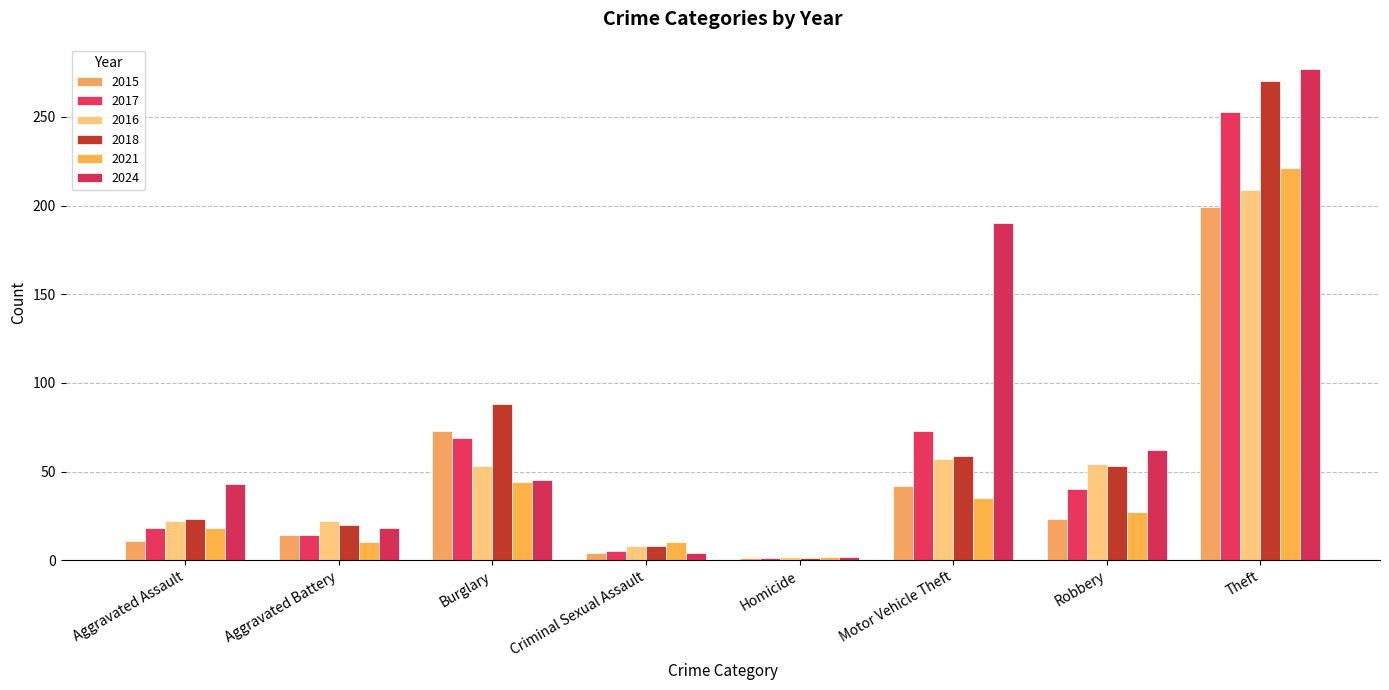

Which category has the highest value across all series?

Theft